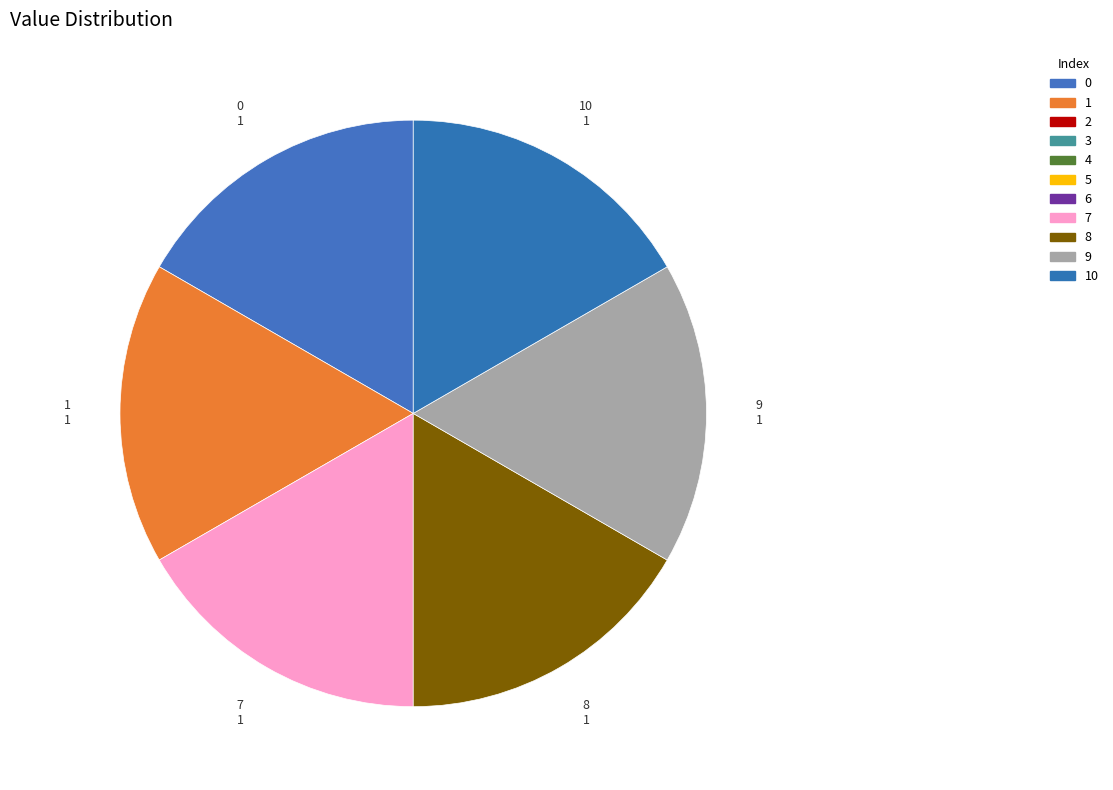

How many segments does this pie chart have?

6